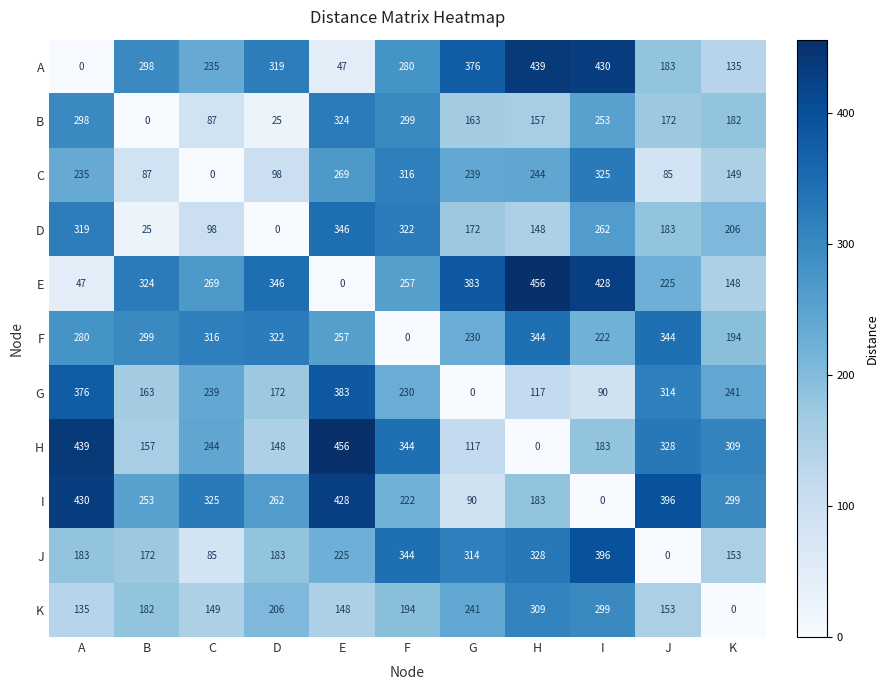

How many distinct data groups are displayed?

11